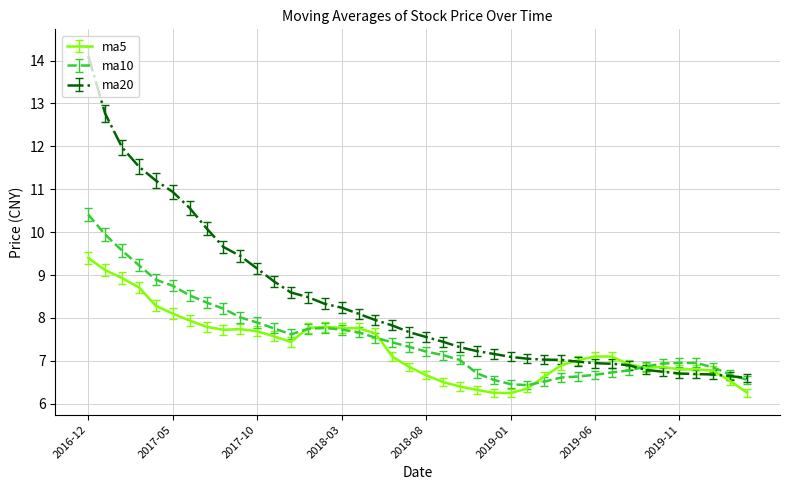

Which series has the largest range (max minus min)?

ma20